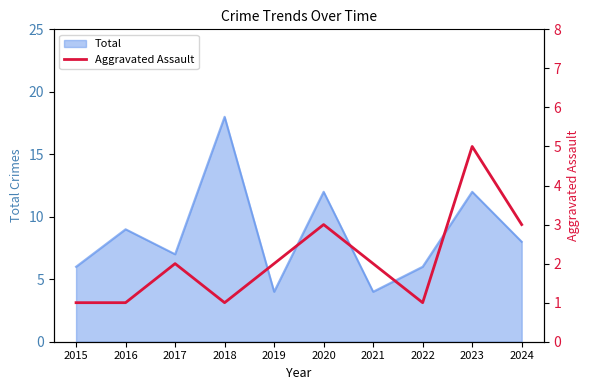

Does the chart display data point markers on the line(s)?

No